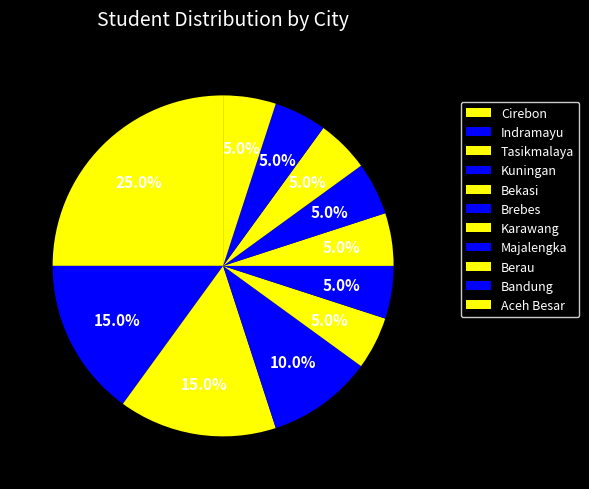

Is there a majority slice in this chart?

No